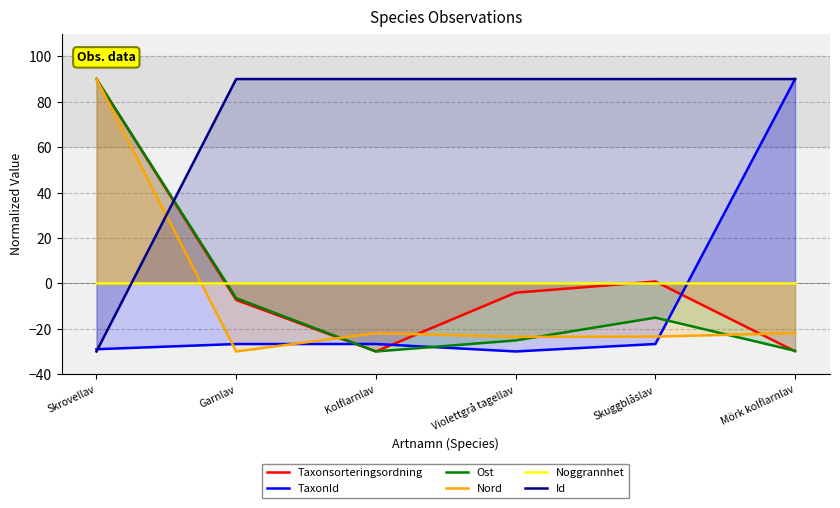

After their last crossing, which series has the higher values: TaxonId or Taxonsorteringsordning?

TaxonId